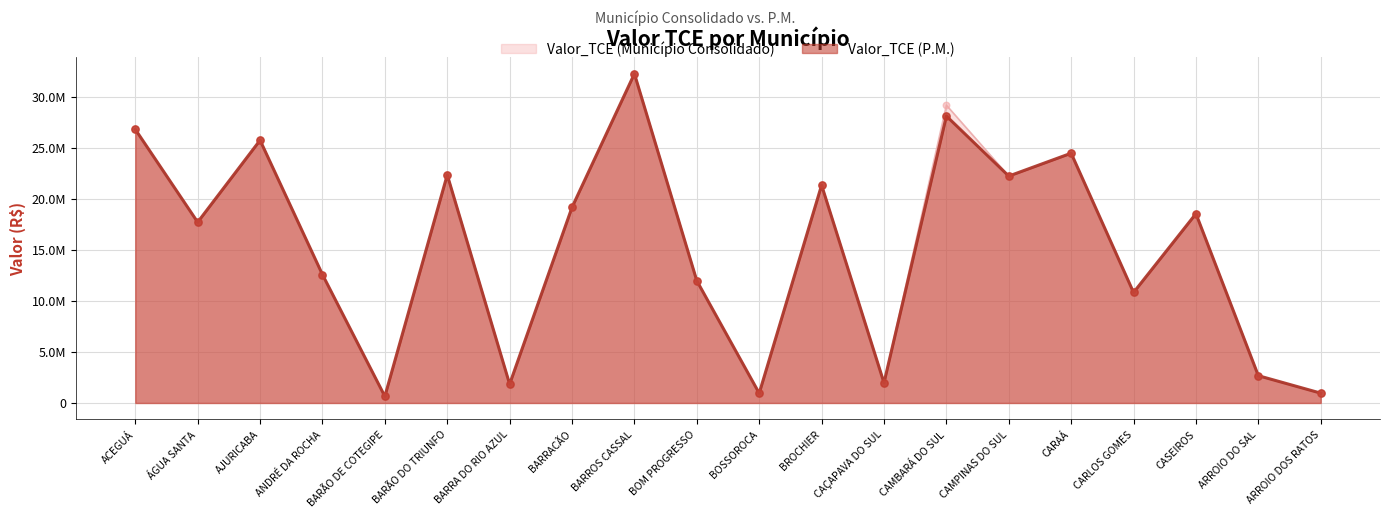

Which series reaches the minimum Y coordinate?

Valor_TCE (Município Consolidado)